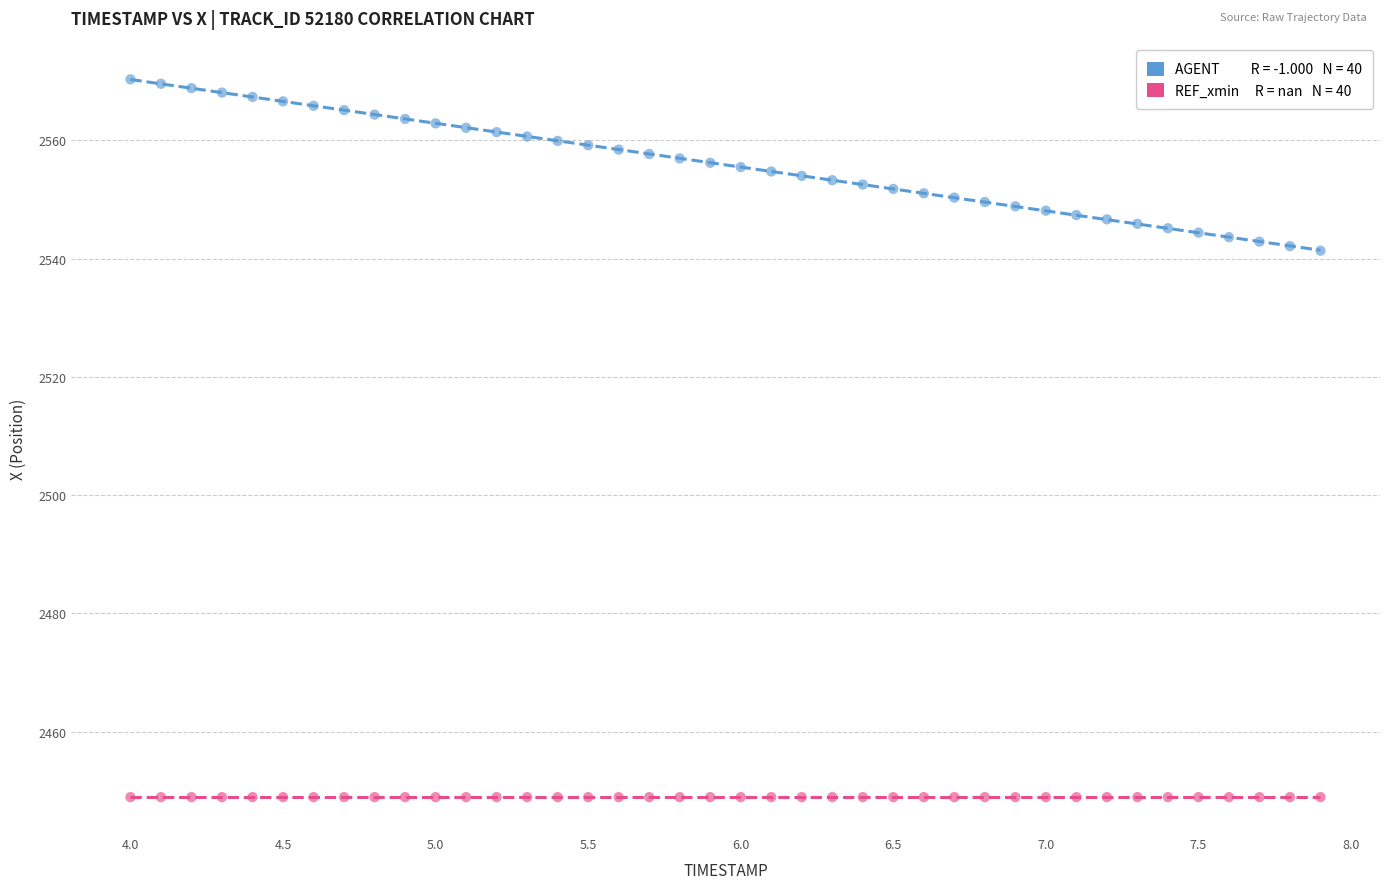

Count the number of points in this scatter plot.

80